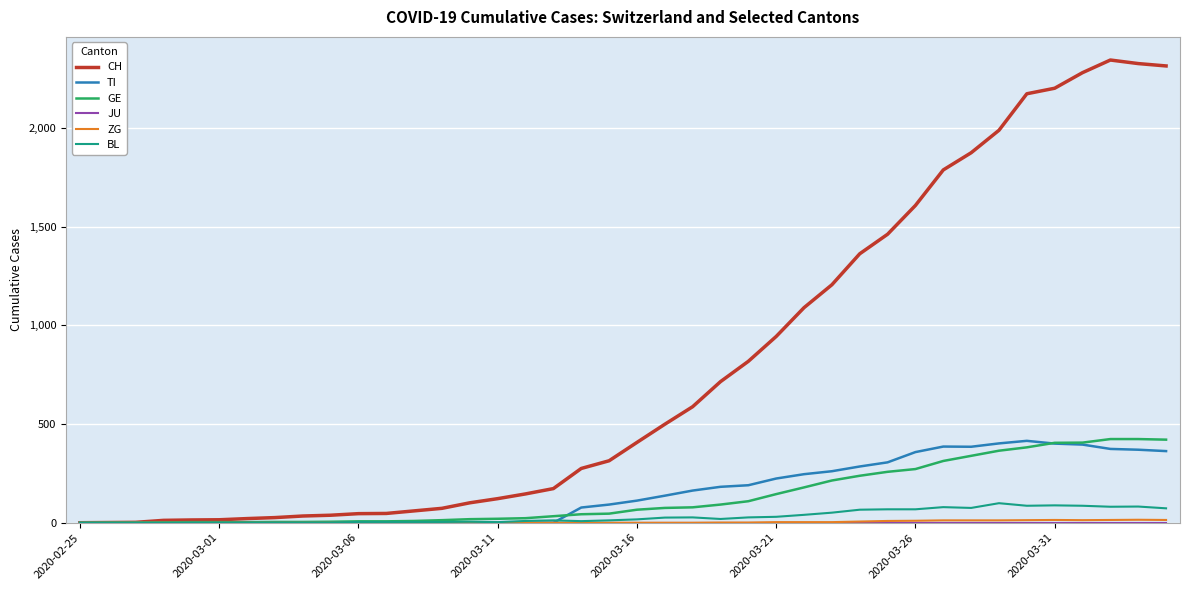

How many lines are shown in the chart?

6